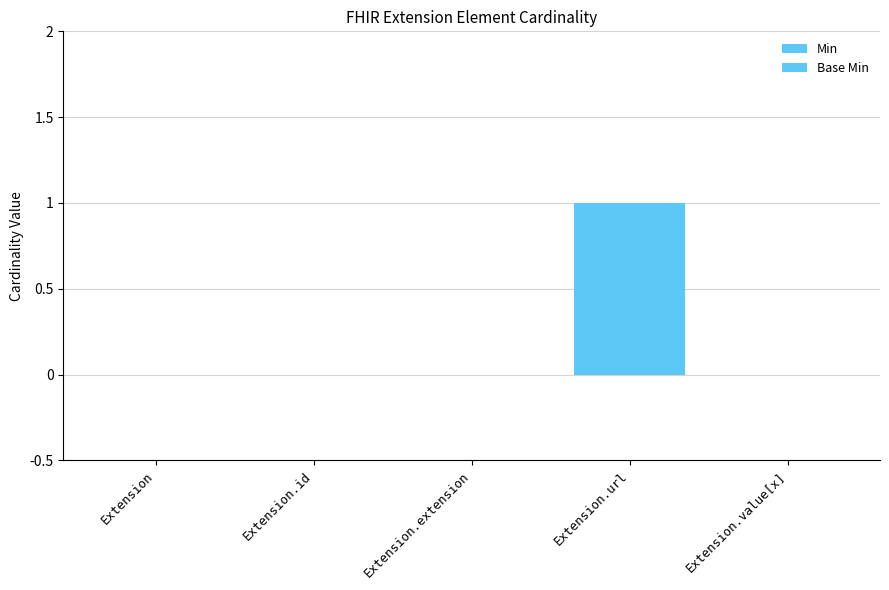

What is the label of the 5th bar from the right?

Extension